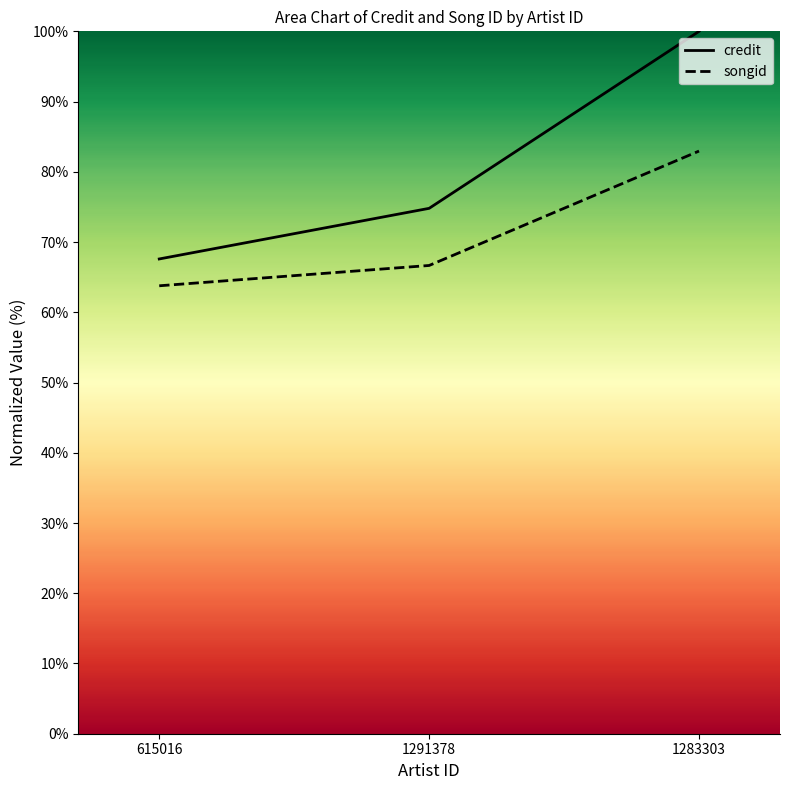

Is it true that credit equals 100.0 at 1283303?

True